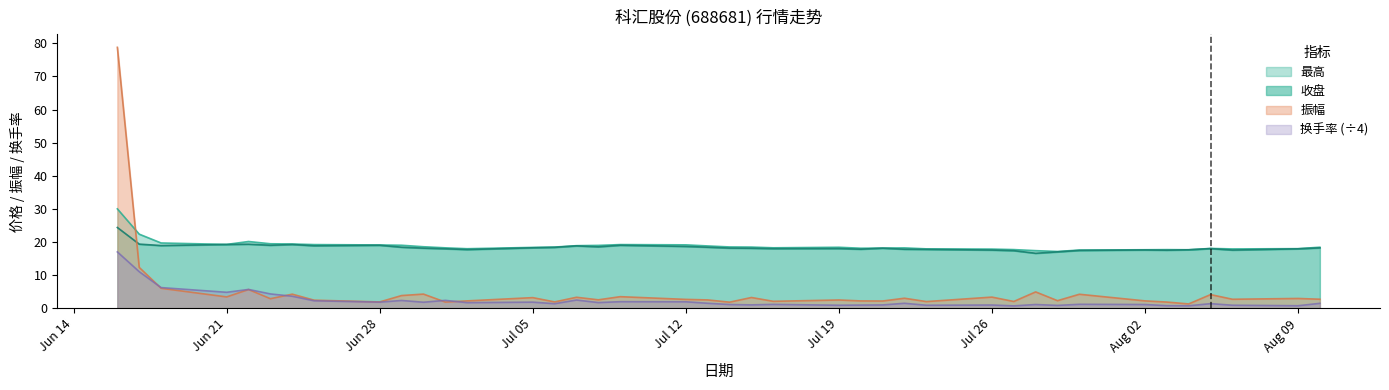

What is the value of the 振幅 point at the 10th from the left?

3.8